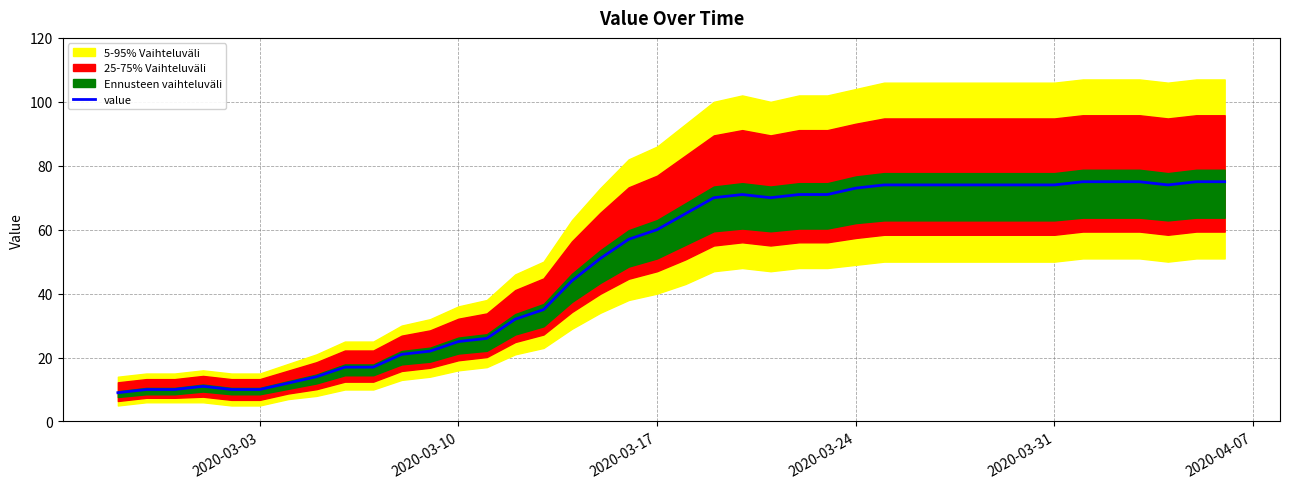

The value of value at 2020-03-31 is 102. True or false?

False